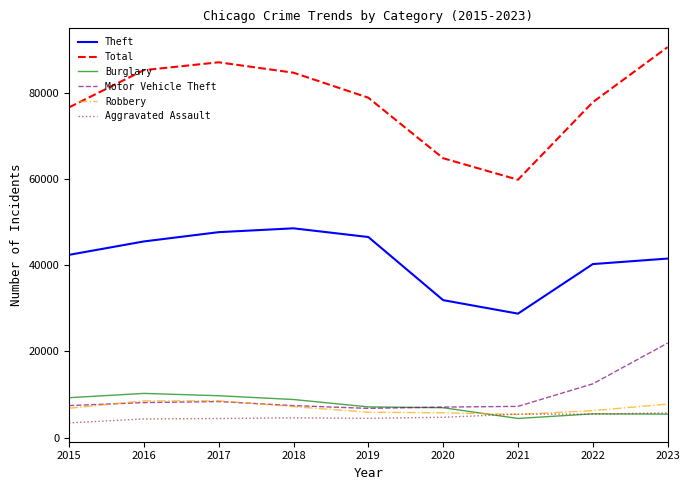

The value of Burglary at 2021 is 4432. True or false?

True